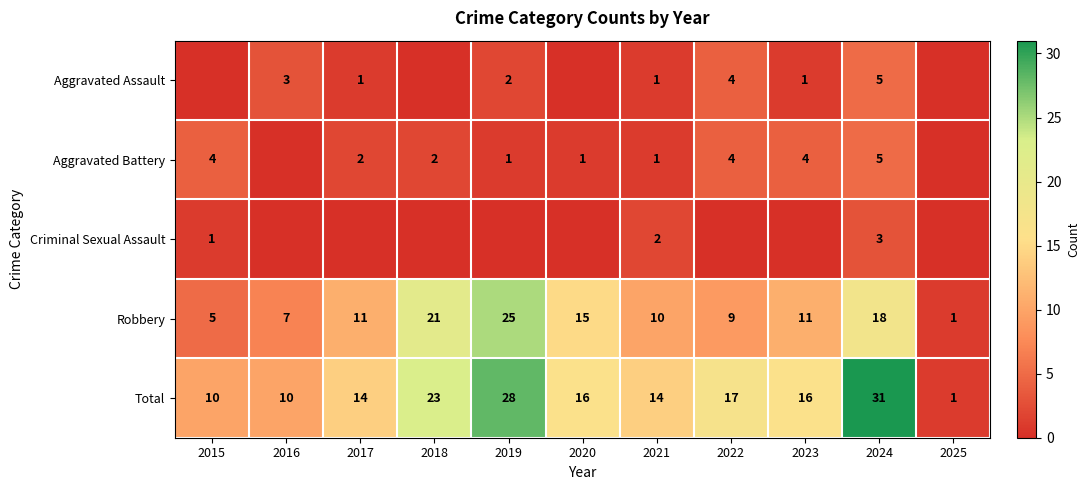

Is the value of Aggravated Battery at 2023 greater than the value of Robbery at 2016?

No